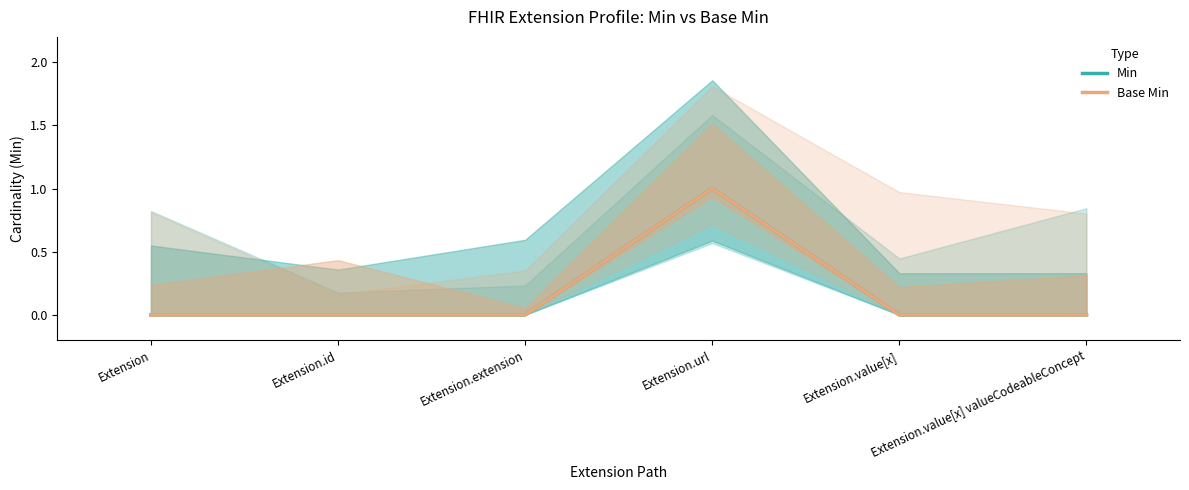

Is this an area chart (filled region under the line)?

No